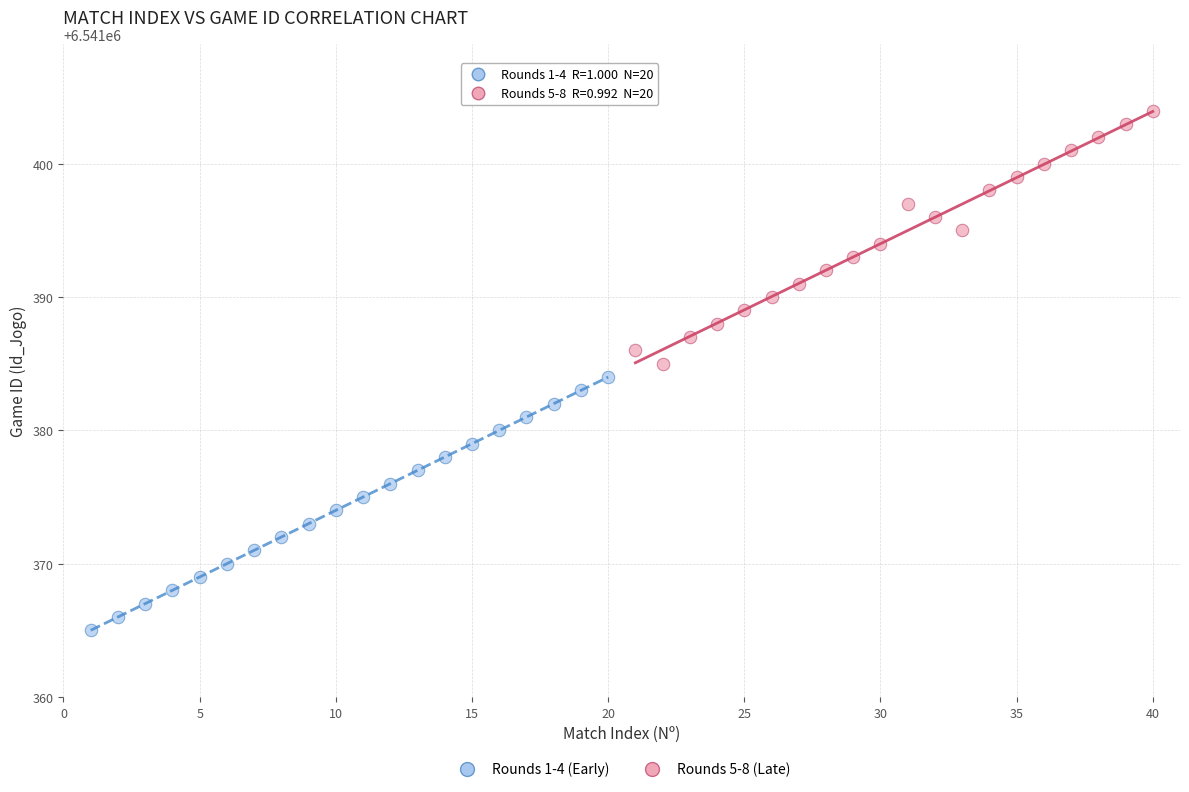

Which series reaches the minimum Y coordinate?

Rounds 1-4 (Early)